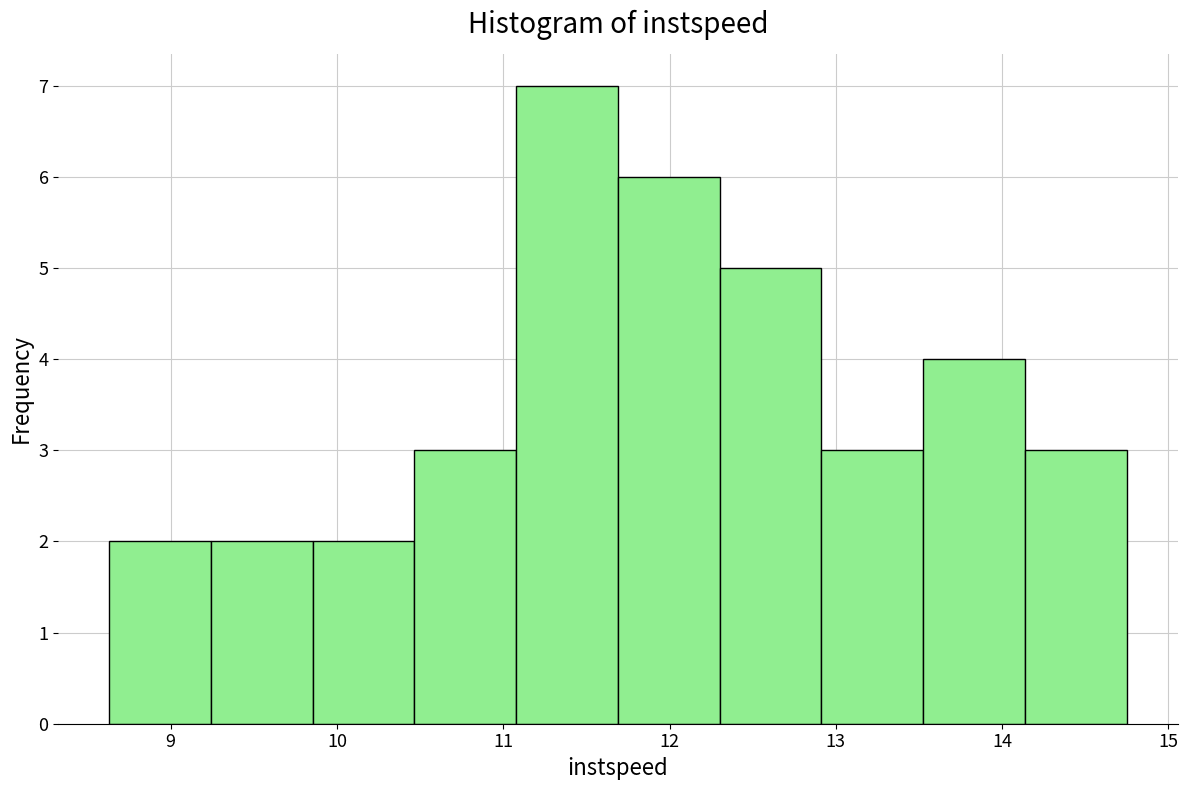

Reading left to right, list every bar in this chart as the range it spans on the x-axis followed by its height. Neither the bar edges nor the heights are printed on the chart, so give them approximately, as read against the axes.

8.6 to 9.2: 2
9.2 to 9.9: 2
9.9 to 10.5: 2
10.5 to 11.1: 3
11.1 to 11.7: 7
11.7 to 12.3: 6
12.3 to 12.9: 5
12.9 to 13.5: 3
13.5 to 14.1: 4
14.1 to 14.7: 3